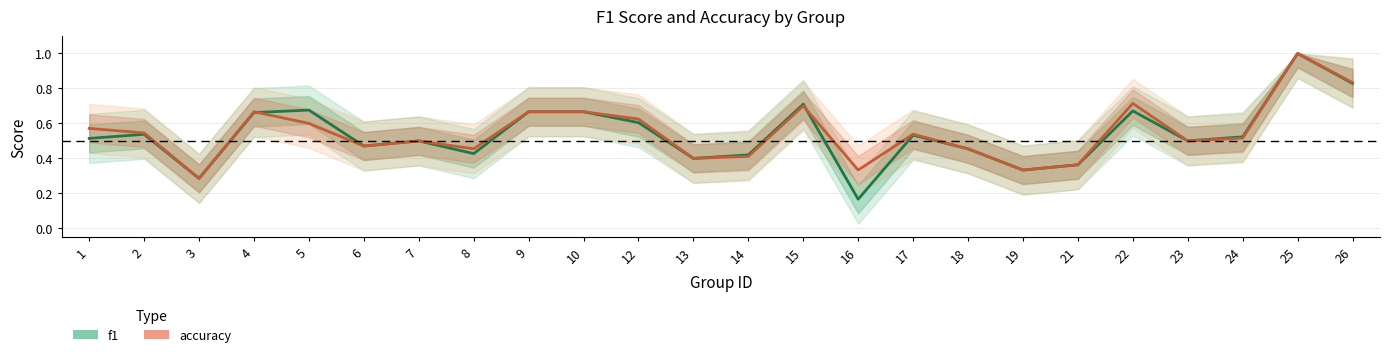

Where is accuracy nearest to the value 0?

3